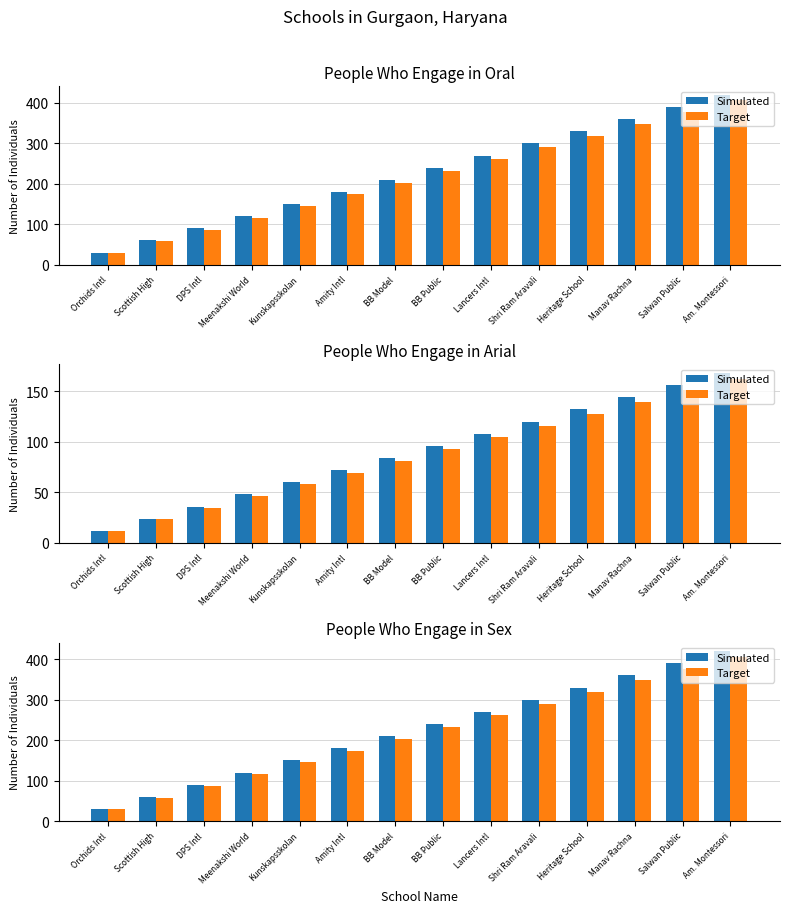

At which label is Simulated closest to 225?

BB Model